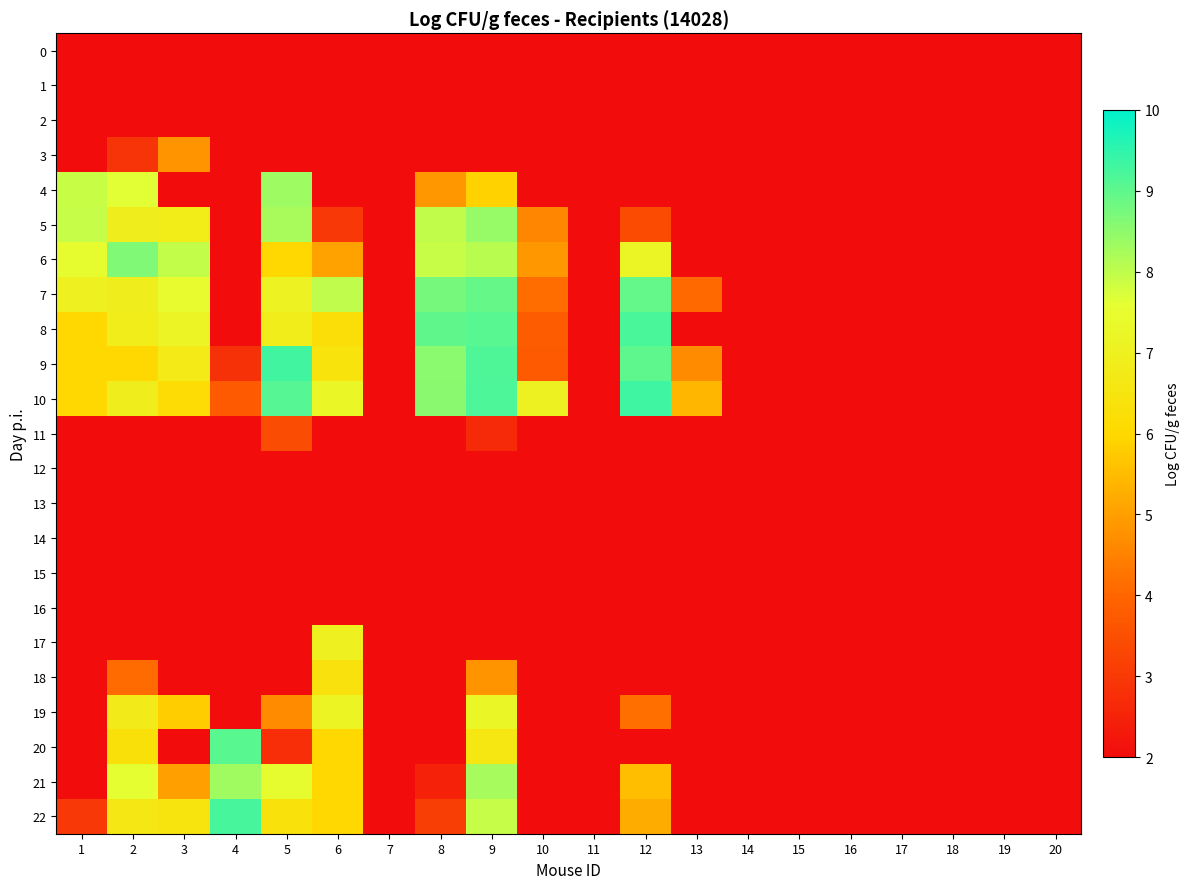

List the series in order of their peak value, highest first.

10, 9, 22, 8, 20, 7, 6, 5, 4, 21, 19, 17, 18, 3, 11, 0, 1, 2, 12, 13, 14, 15, 16